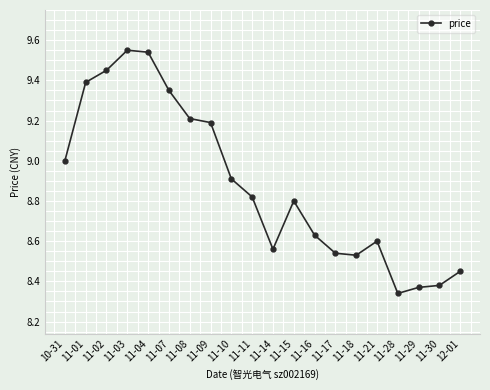

What is the difference between the maximum and minimum values?

1.2